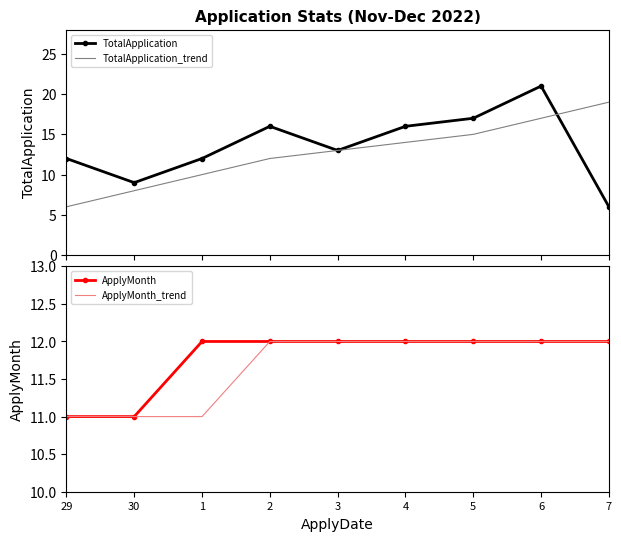

What is the difference between the highest and lowest values at 4?

4